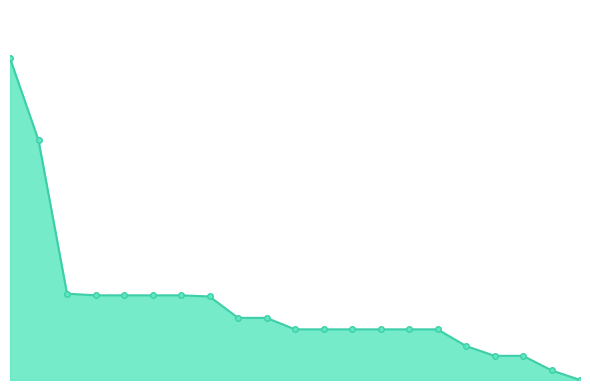

Does the chart have visible grid lines?

No